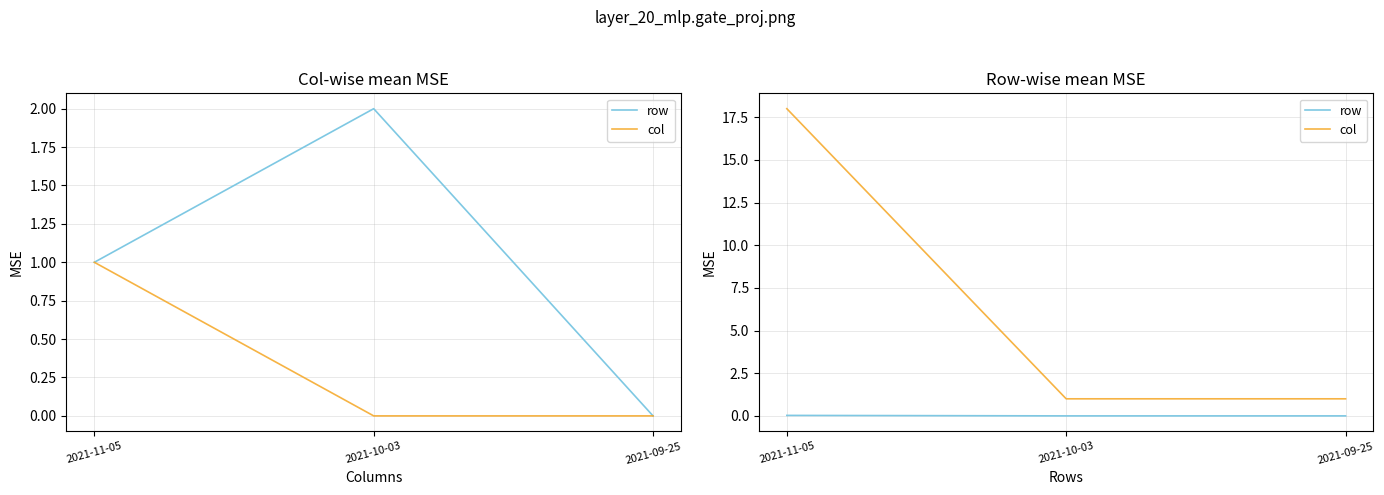

What is the sum of all col values?

20.0